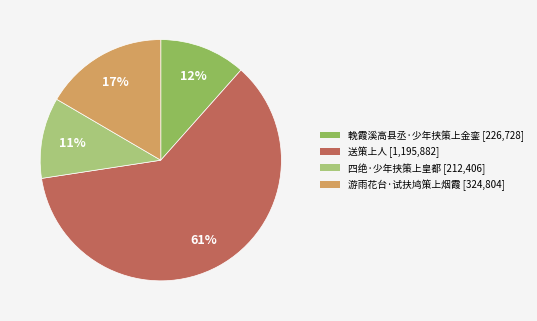

To the nearest percent, what is the average slice percentage?

25%